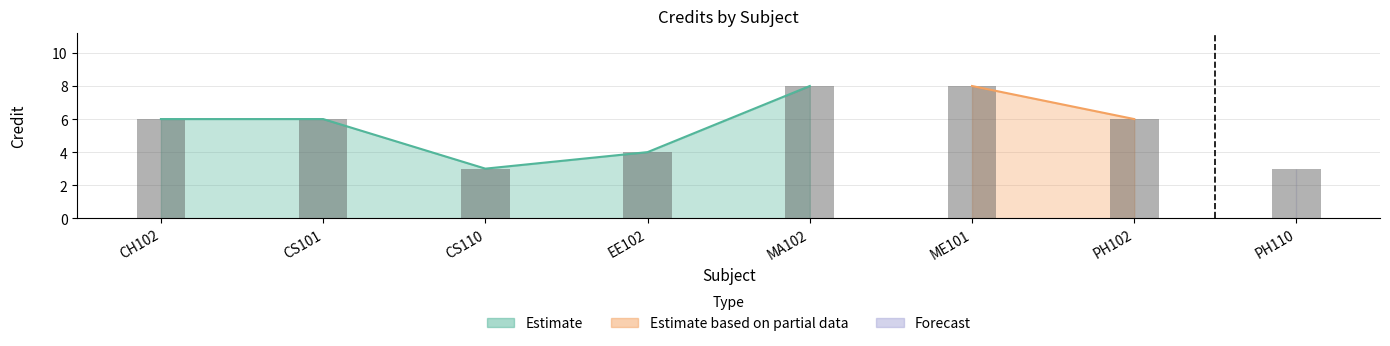

The value at CH102 is 8. True or false?

False